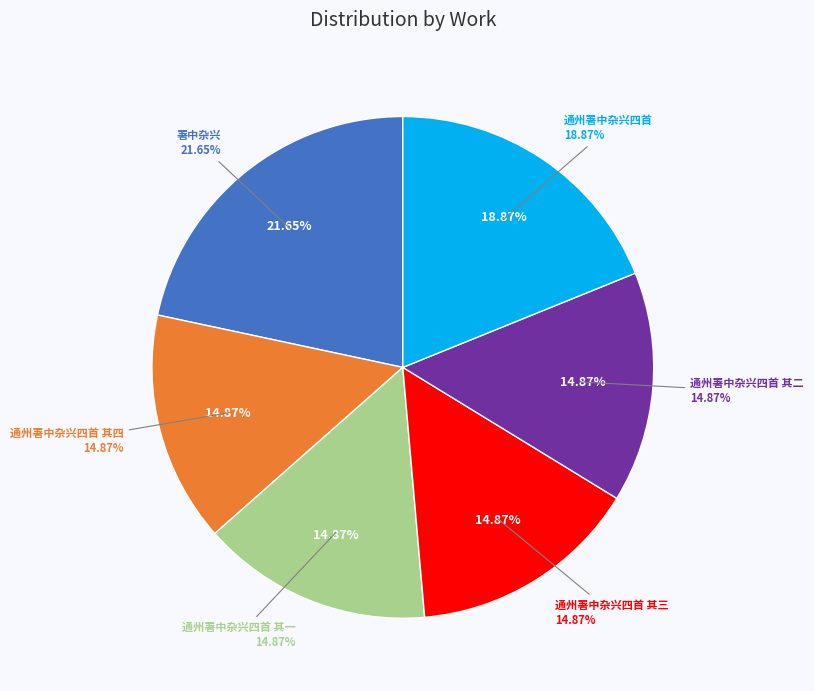

What is the ratio of the value at 通州署中杂兴四首 其三 to the value at 通州署中杂兴四首 其四?

1.0